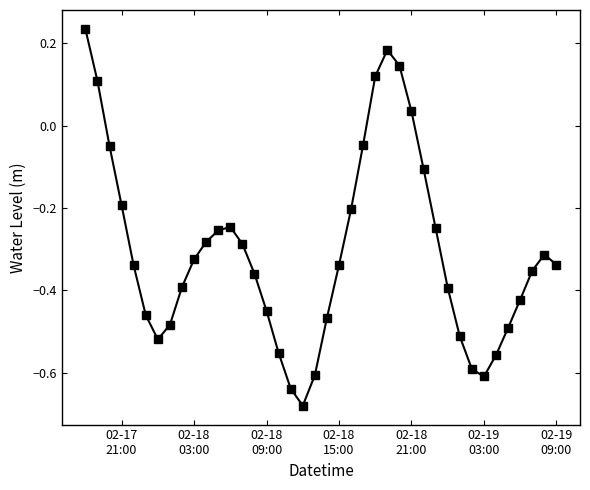

How many interior local valleys (lower than both neighbors) does the data have?

3